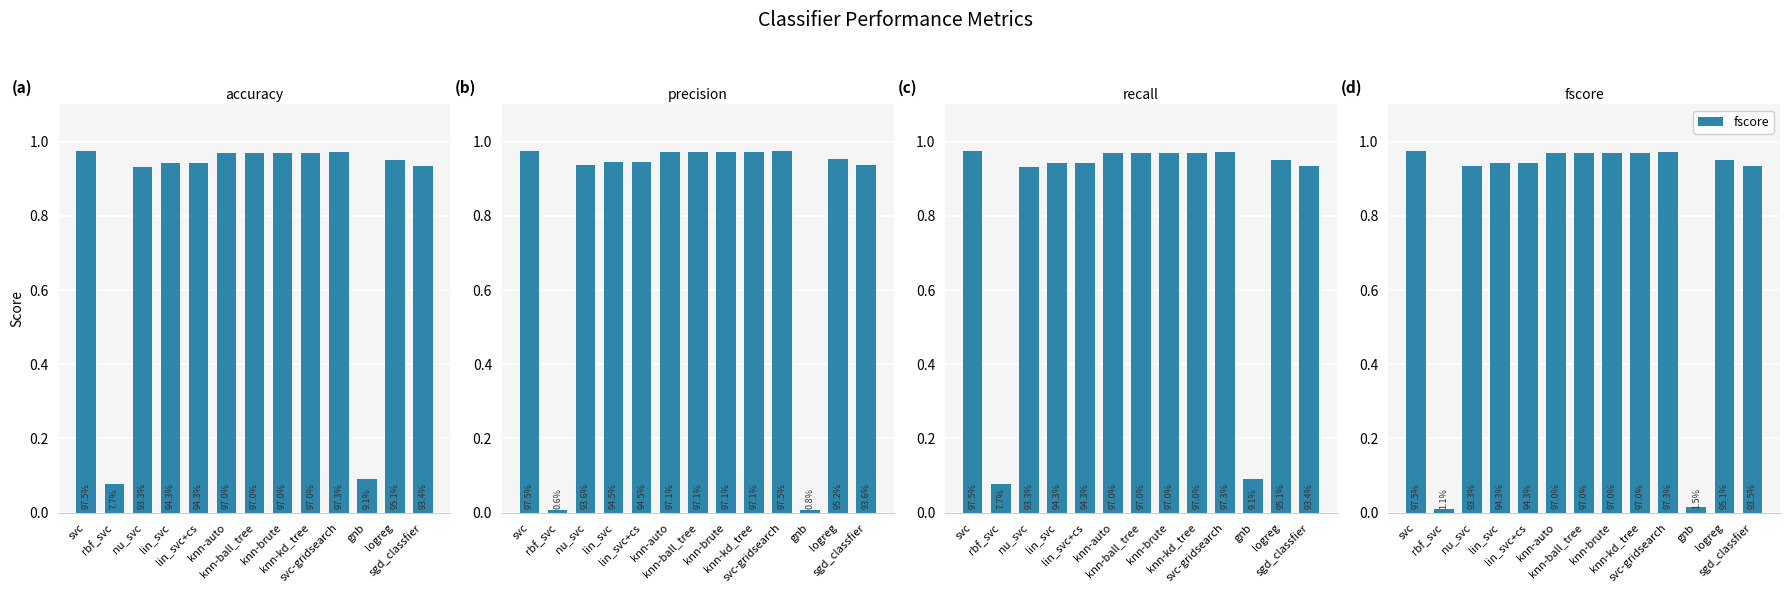

Which series has the largest total across all categories?

accuracy